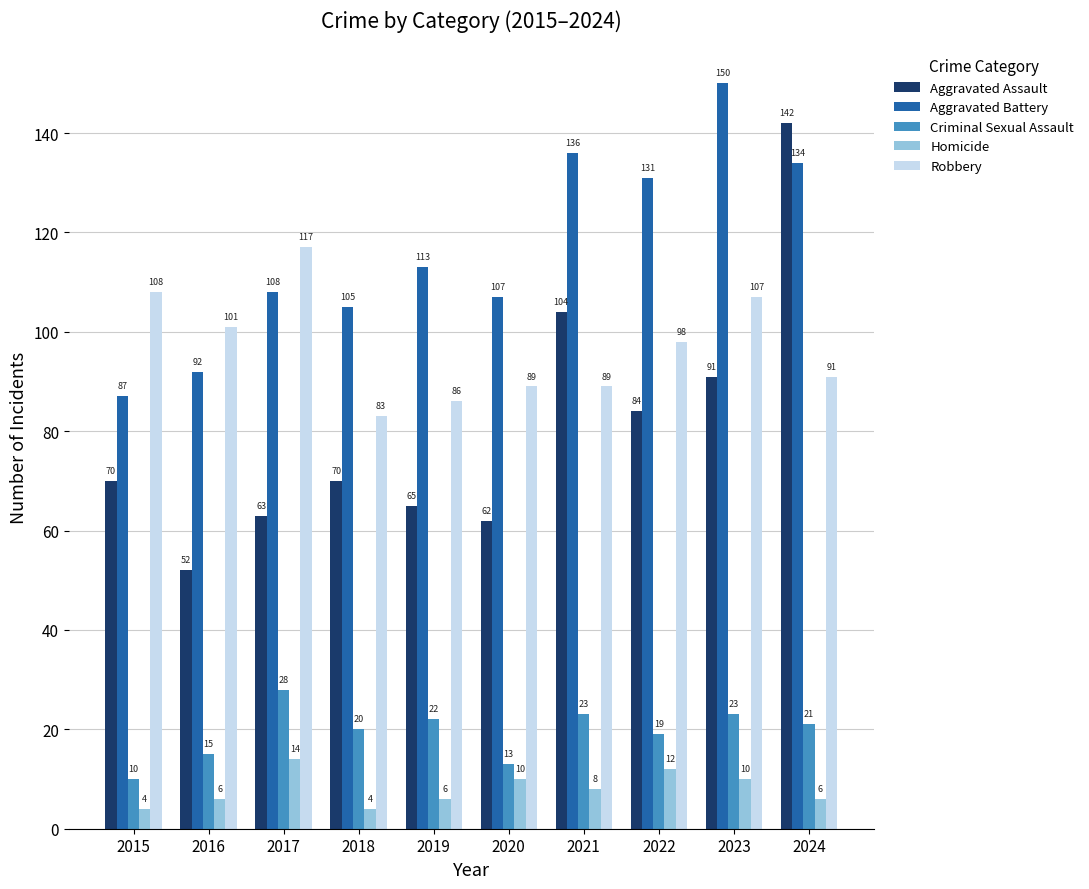

What value does the Homicide series have at 2019?

6